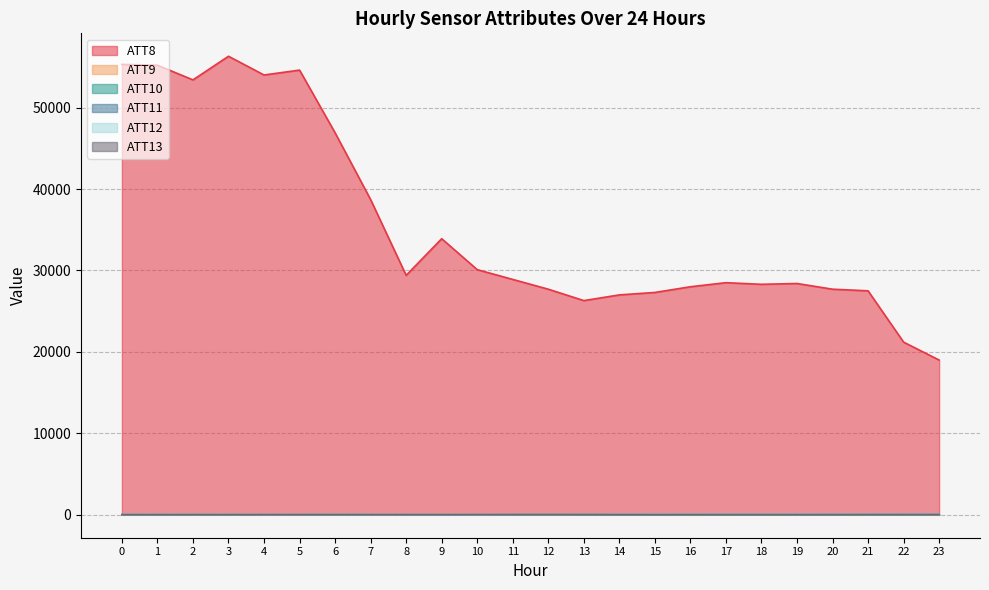

What is the value of the ATT12 point at the 19th from the left?

39.1